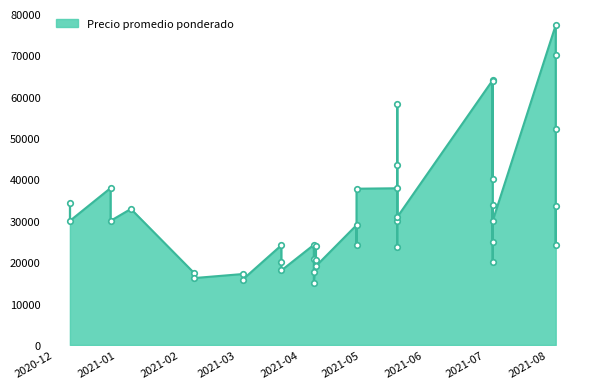

Approximately how many times larger is the value at 2021-08-05 compared to 2021-04-08?

1.9